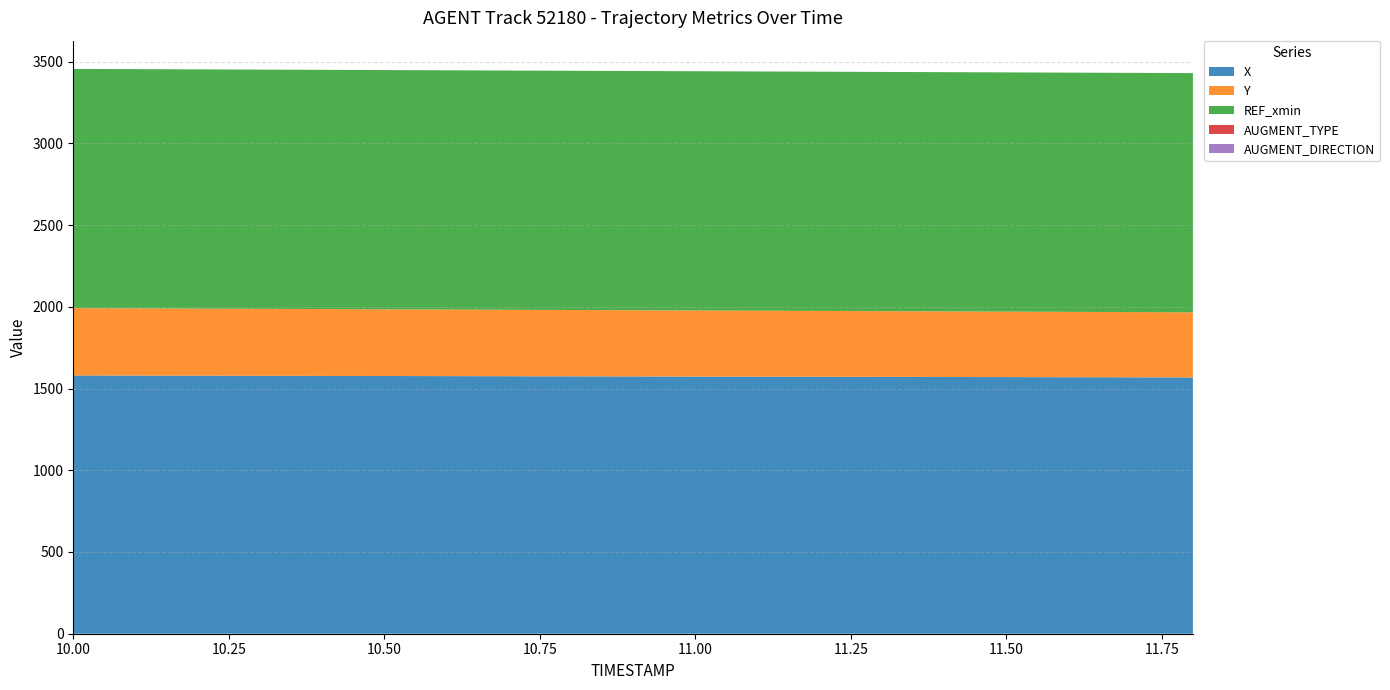

Reading left to right, what are all the values shown in this chart?

X: 1580.0	1579.3	1578.6	1578.0	1577.3	1576.7	1576.0	1575.3	1574.7	1574.0	1573.3	1572.7	1572.0	1571.3	1570.7	1570.0	1569.4	1568.7	1568.0
Y: 411.9	411.2	410.4	409.7	408.9	408.1	407.4	406.6	405.9	405.1	404.3	403.6	402.8	402.1	401.3	400.5	399.8	399.0	398.2
REF_xmin: 1463.5	1463.5	1463.5	1463.5	1463.5	1463.5	1463.5	1463.5	1463.5	1463.5	1463.5	1463.5	1463.5	1463.5	1463.5	1463.5	1463.5	1463.5	1463.5
AUGMENT_TYPE: 0.0	0.0	0.0	0.0	0.0	0.0	0.0	0.0	0.0	0.0	0.0	0.0	0.0	0.0	0.0	0.0	0.0	0.0	0.0
AUGMENT_DIRECTION: 0.0	0.0	0.0	0.0	0.0	0.0	0.0	0.0	0.0	0.0	0.0	0.0	0.0	0.0	0.0	0.0	0.0	0.0	0.0